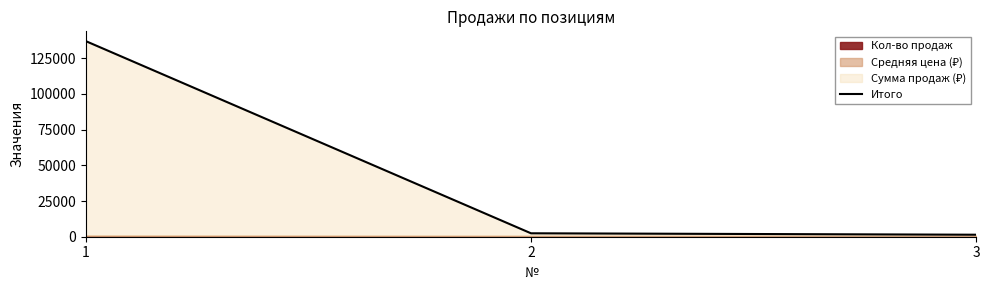

What is the change in value from 2 to 3?

-1001